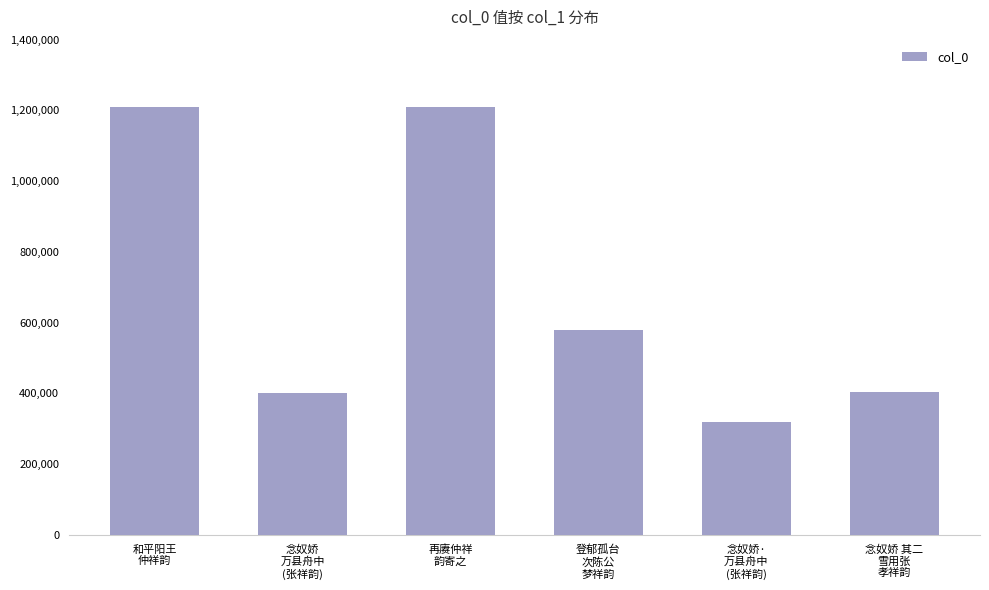

What is the smallest value displayed?

318396